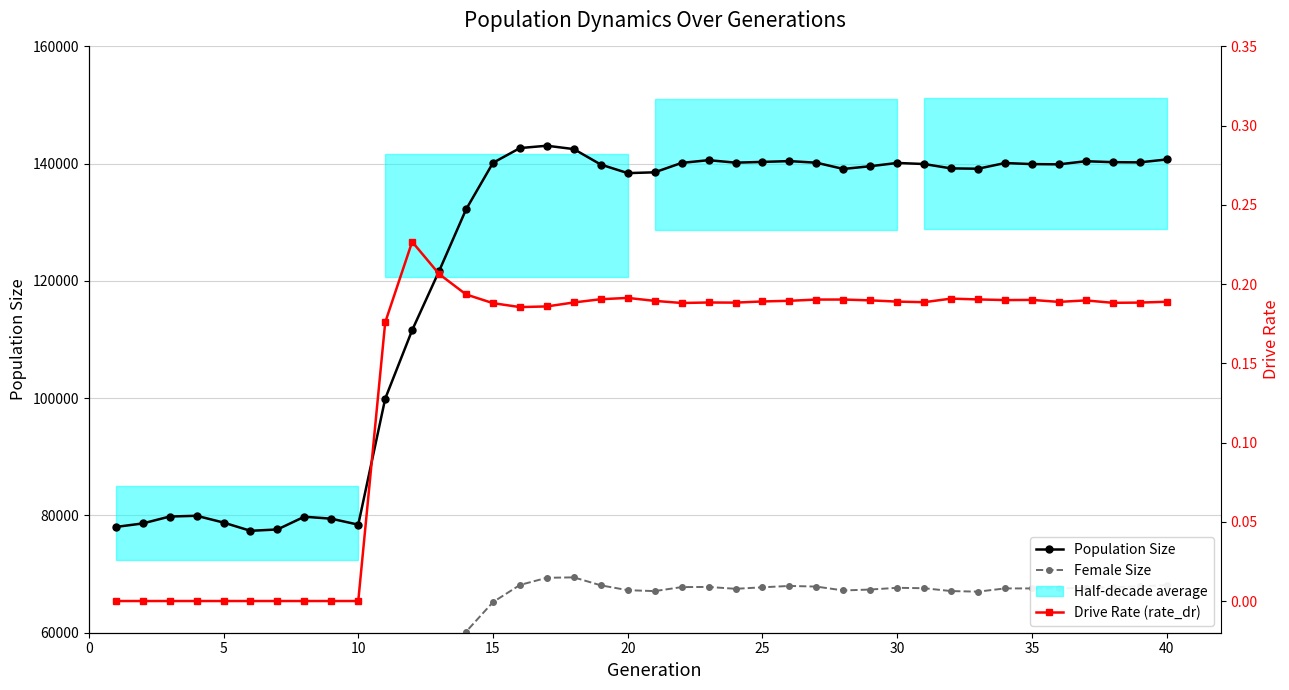

True or false: Population Size has more than 2 points higher than both neighbors.

True